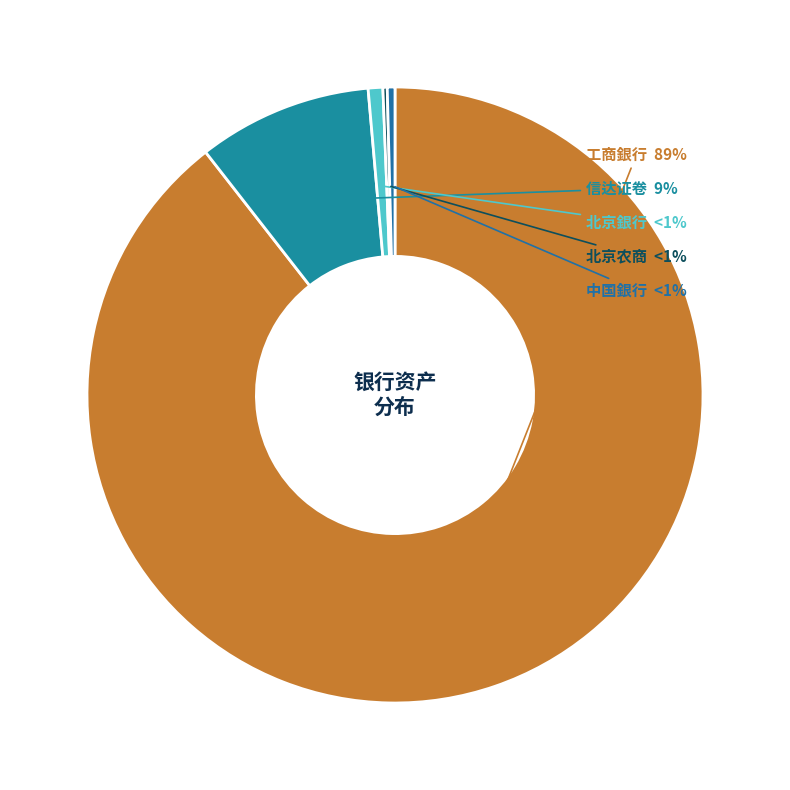

Do 工商銀行 and 北京农商 together represent more than half of the pie?

Yes